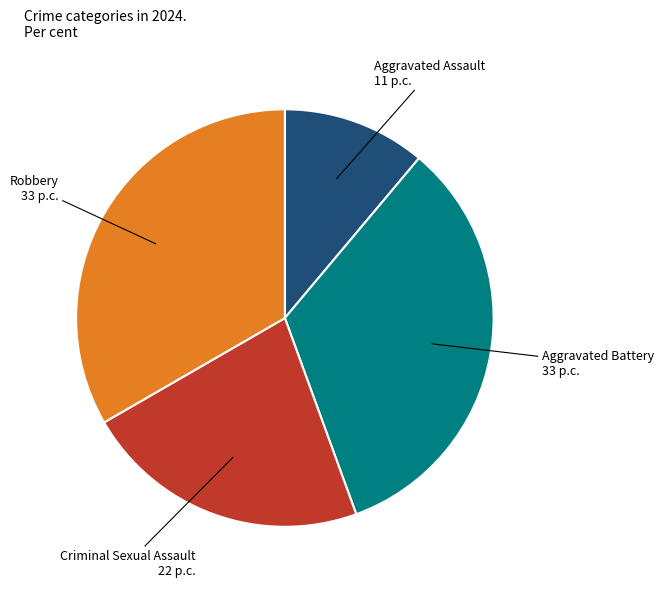

Does any single category account for the majority?

No